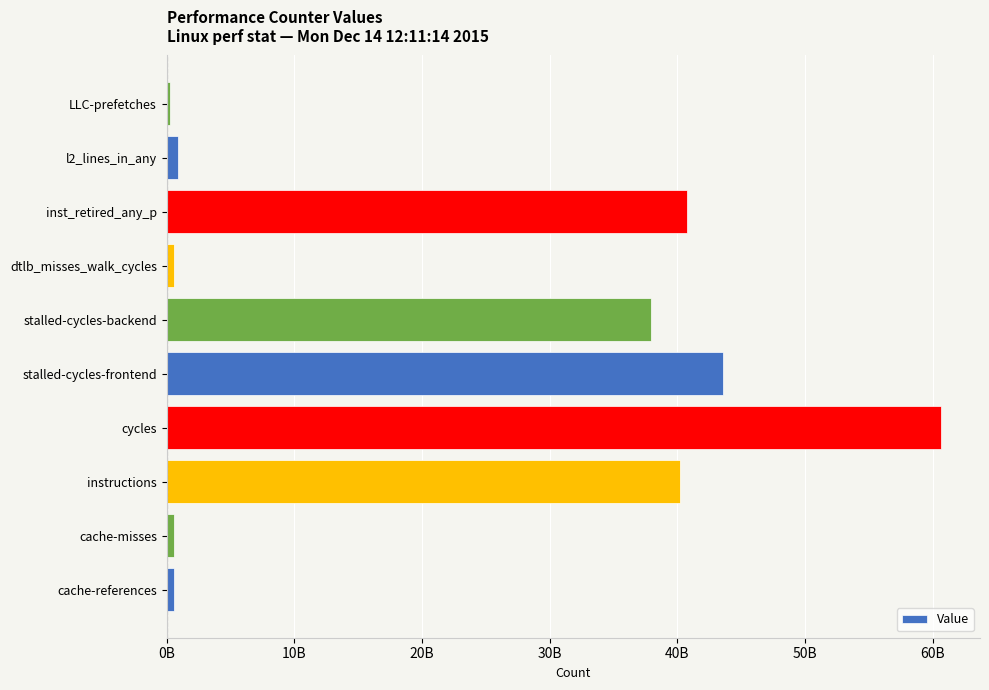

Does the chart contain any negative values?

No